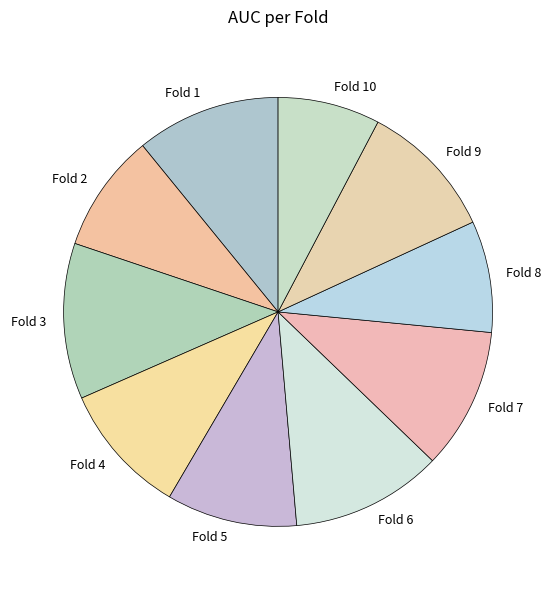

Does Fold 1 represent more than half of the total?

No